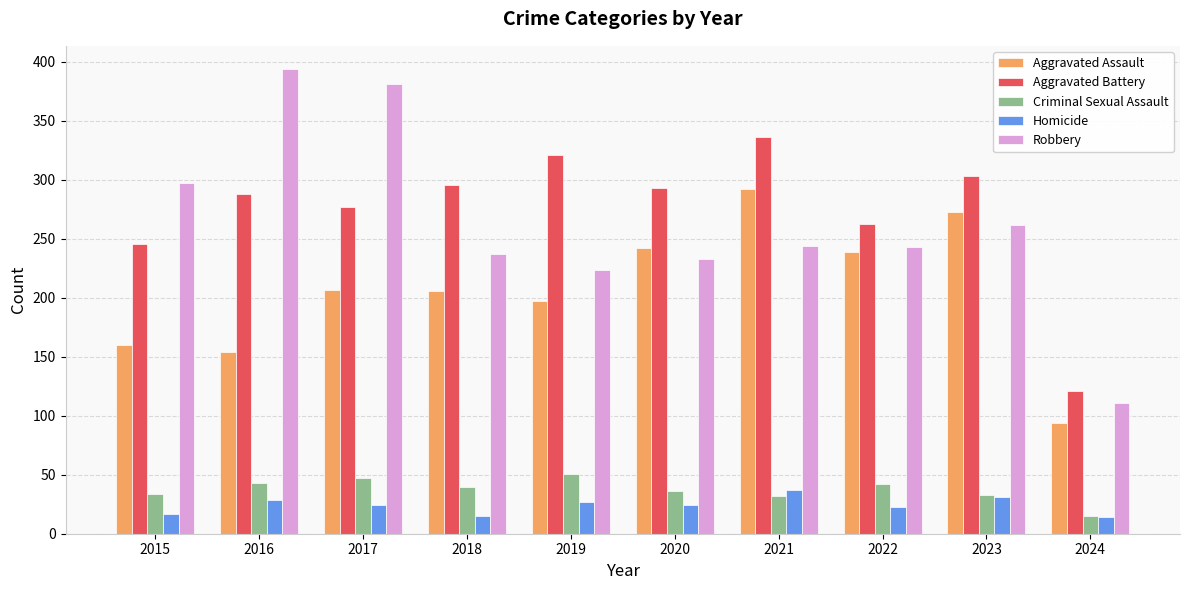

What value does the Aggravated Battery series have at 2016?

288